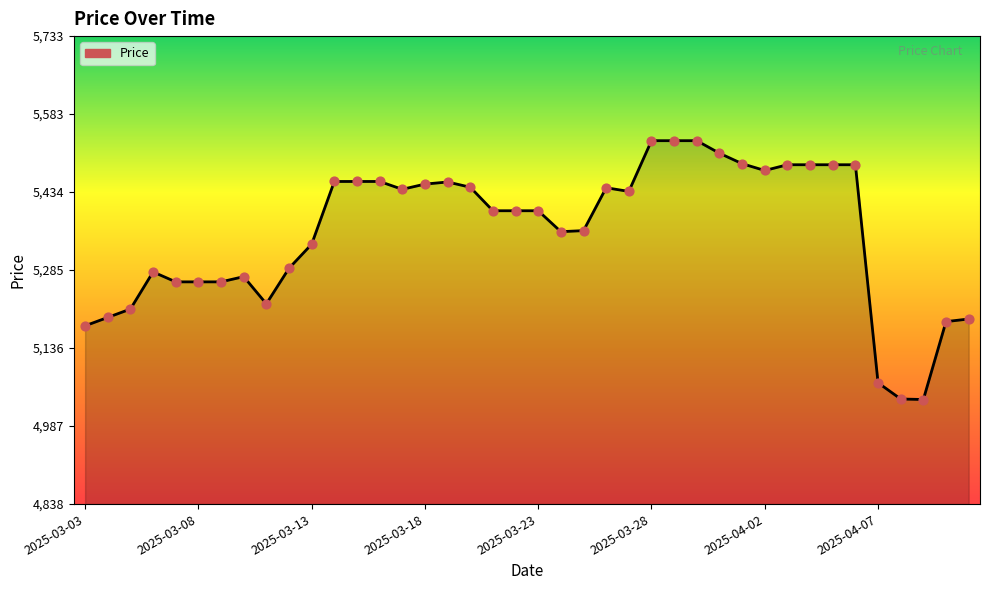

What is the greatest value displayed?

5533